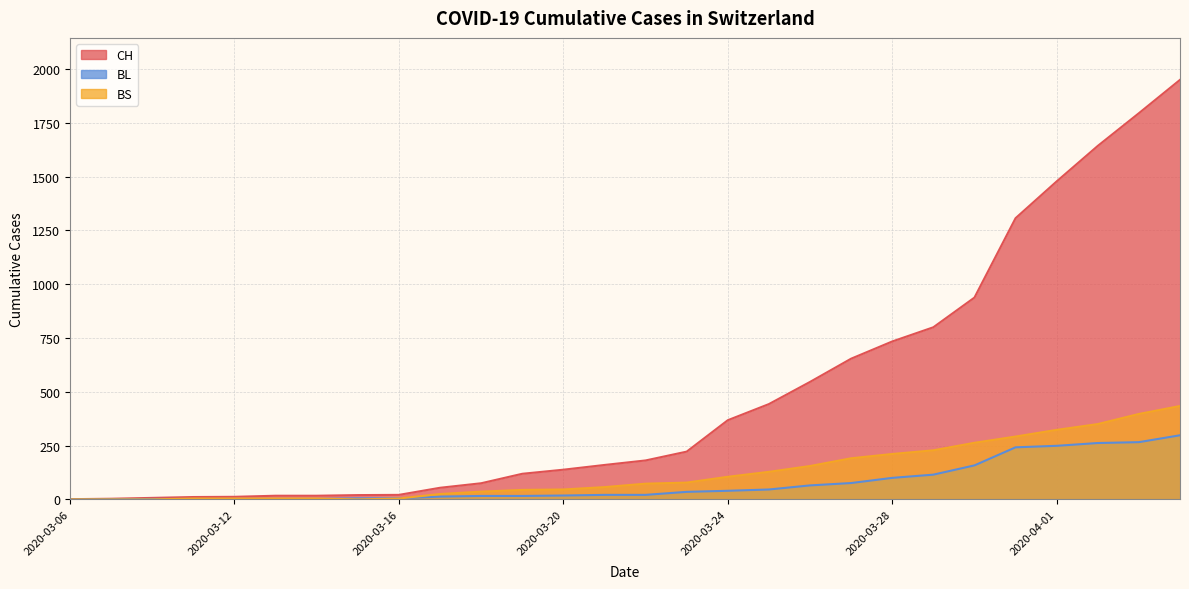

What is the approximate value of BL at 2020-03-25, to the nearest 50?

50